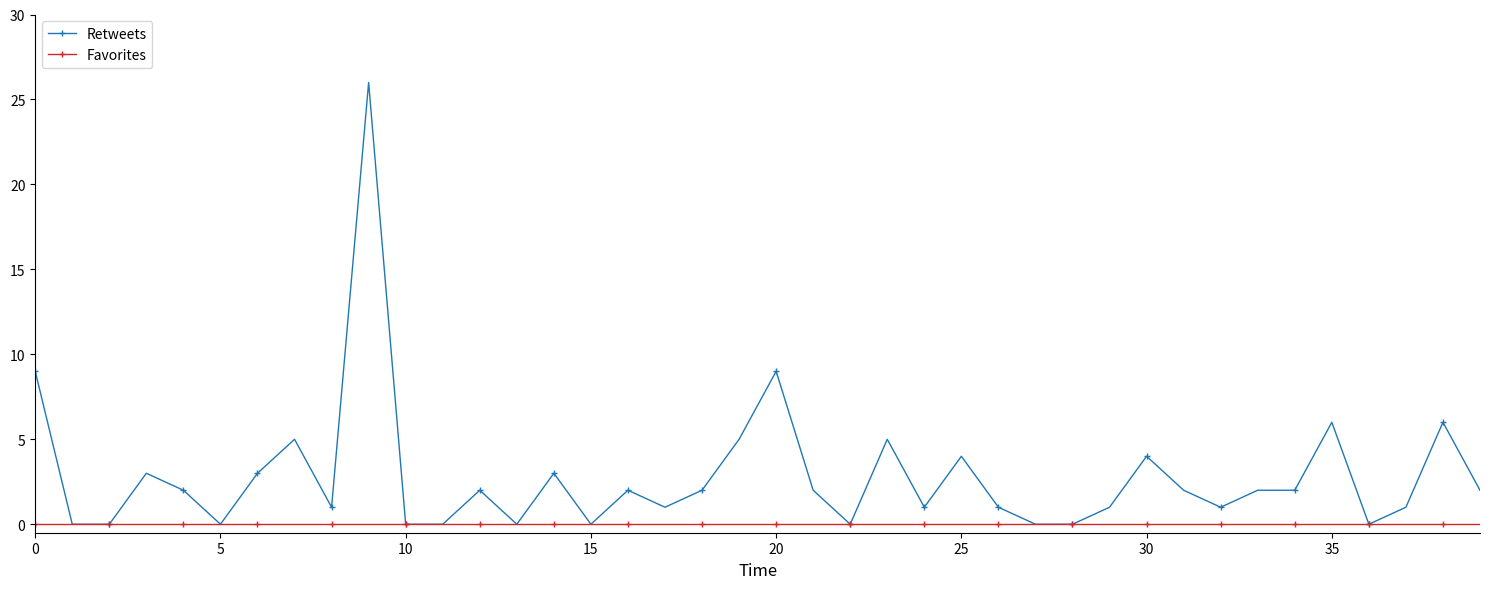

List the series in order of their peak value, highest first.

Retweets, Favorites